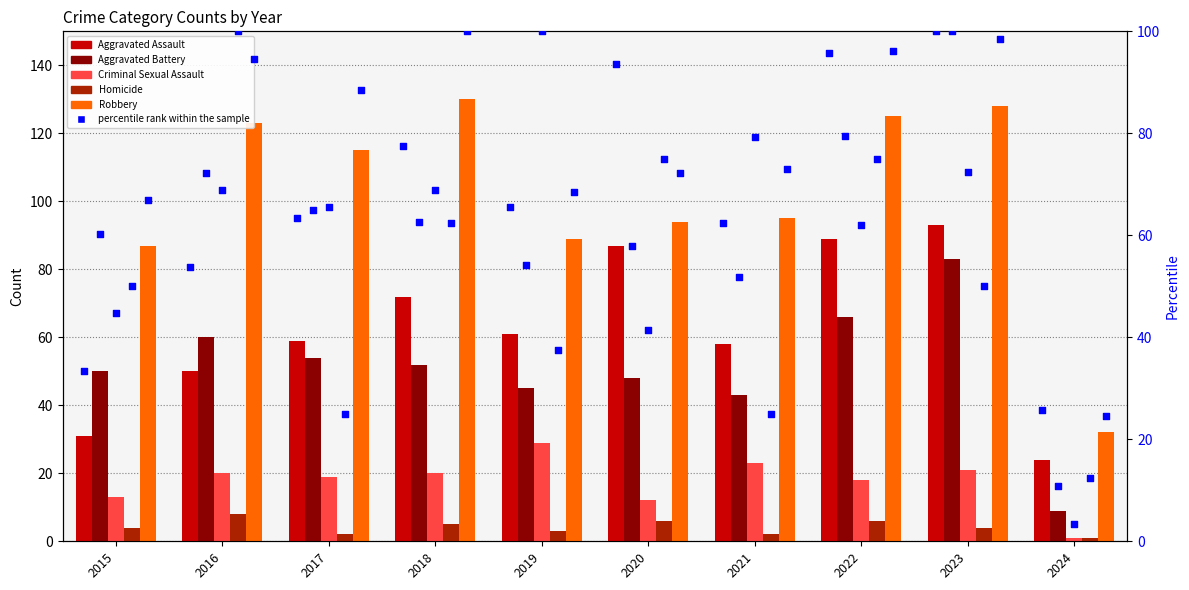

Which series reaches the maximum Y coordinate?

Robbery